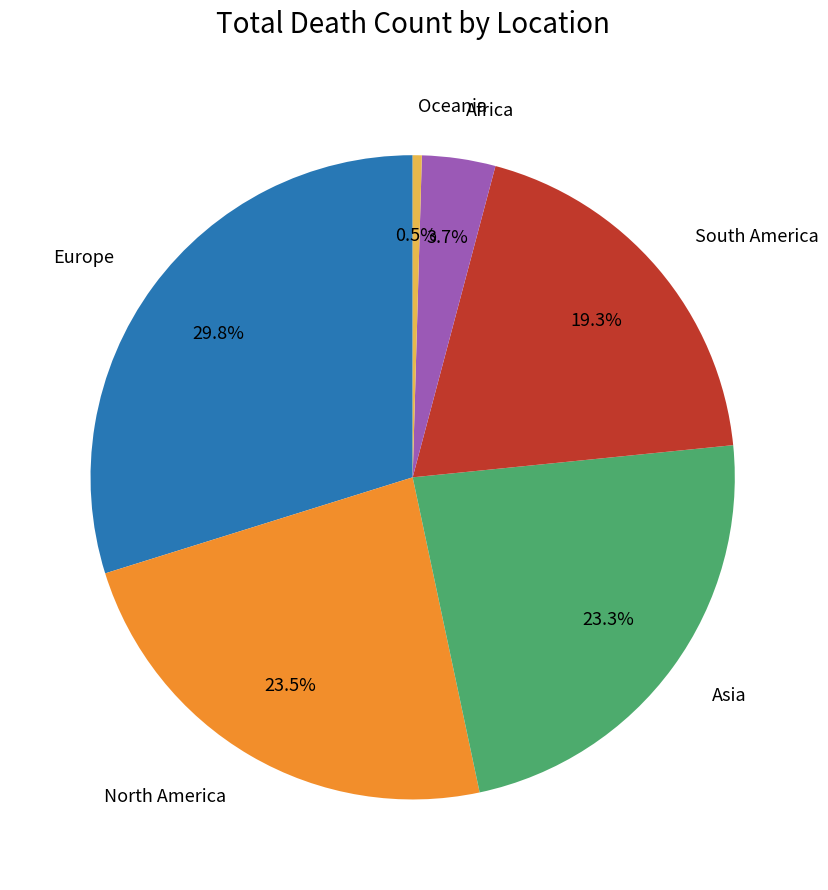

Is the sum of Asia and South America greater than half?

No